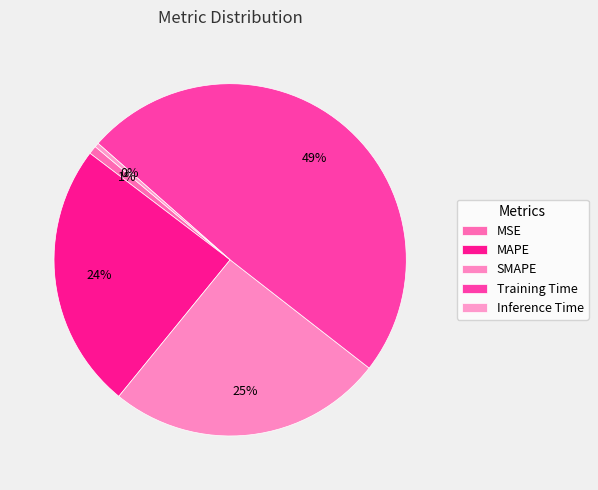

Is Inference Time the majority of the pie?

No